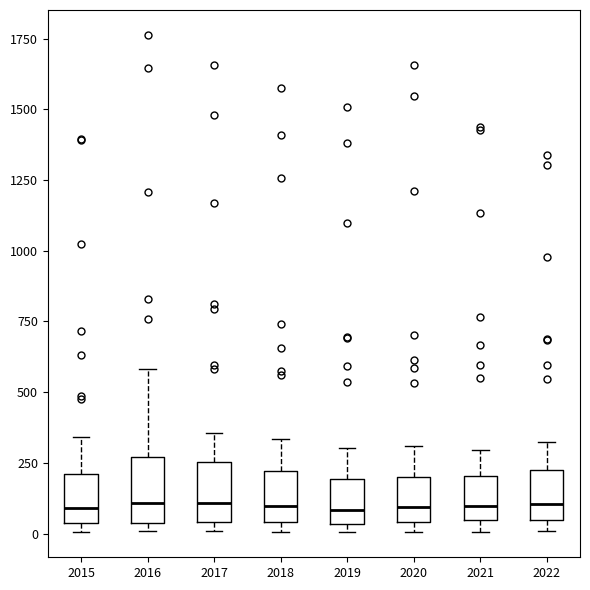

Reading left to right, transcribe this box plot: for each box, give where its median line is, the range the box spans, and where its two whiskers end, as read against the y-axis. The values are not printed on the chart, so give them approximately, as read against the axis.

2015: median 100, box 50 to 200, whiskers 0 to 350
2016: median 100, box 50 to 250, whiskers 0 to 600
2017: median 100, box 50 to 250, whiskers 0 to 350
2018: median 100, box 50 to 200, whiskers 0 to 350
2019: median 100, box 50 to 200, whiskers 0 to 300
2020: median 100, box 50 to 200, whiskers 0 to 300
2021: median 100, box 50 to 200, whiskers 0 to 300
2022: median 100, box 50 to 200, whiskers 0 to 300